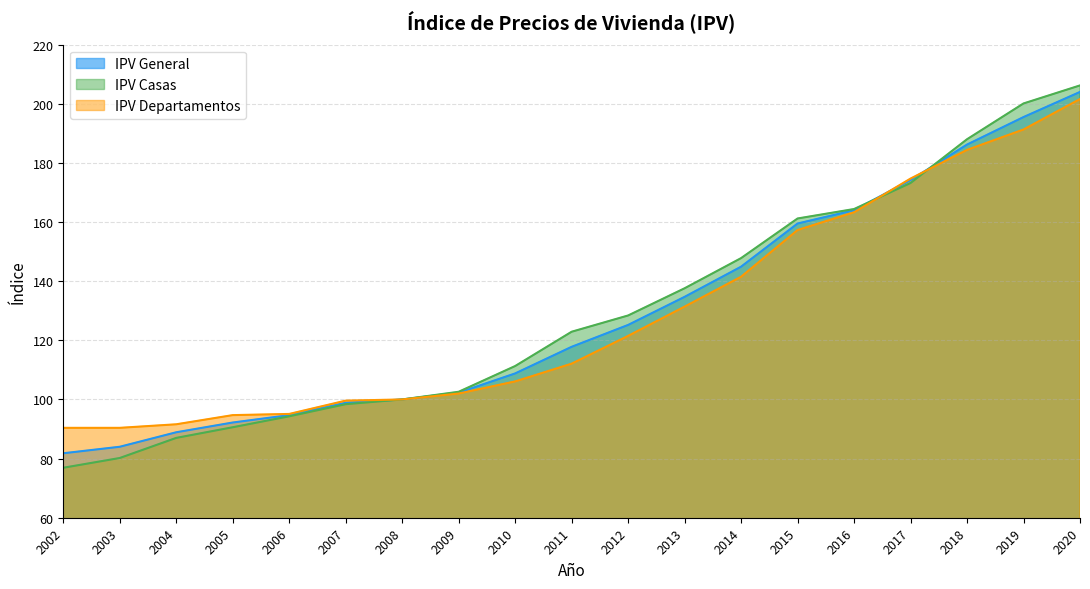

How many lines are shown in the chart?

3